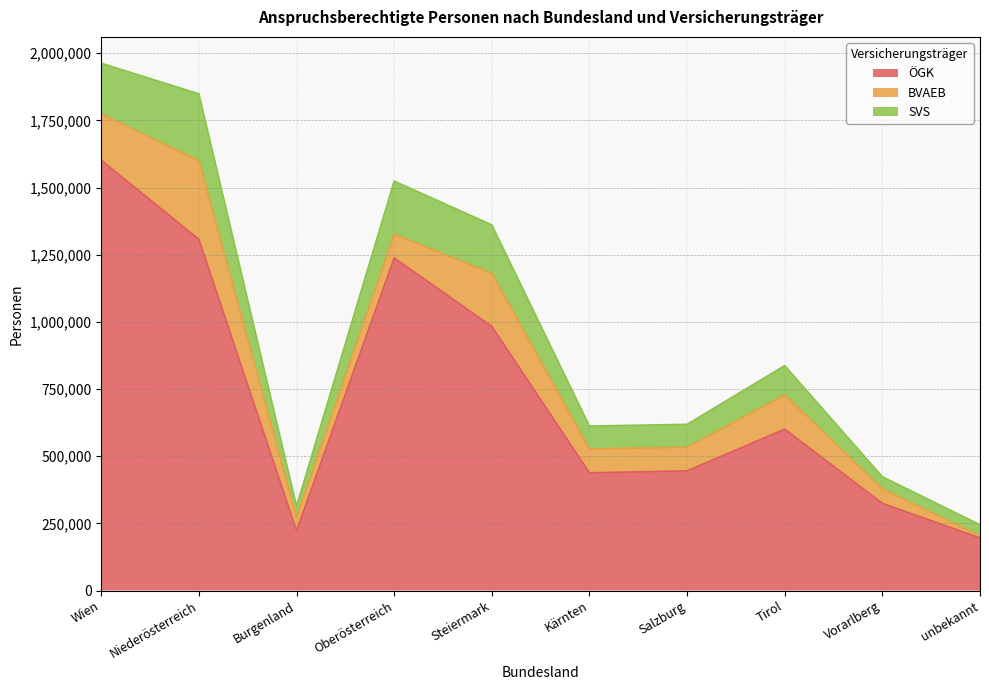

True or false: BVAEB has a value of 89092 at Kärnten.

True